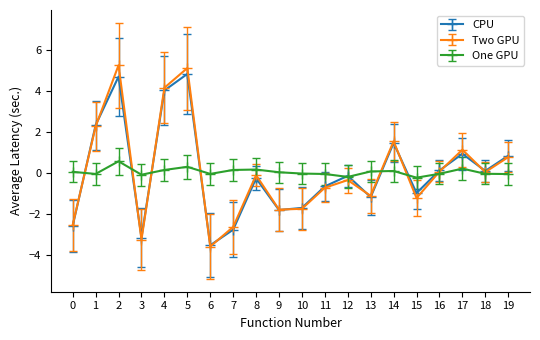

How many data points does each series have?

20